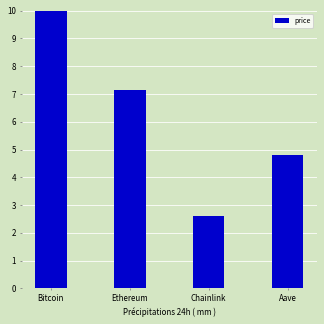

How many data points are less than 7?

2